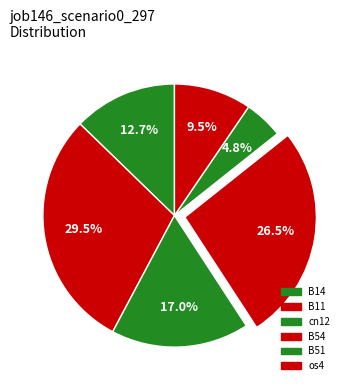

To the nearest percent, what is the difference between the os4 and B51 slice percentages?

5%